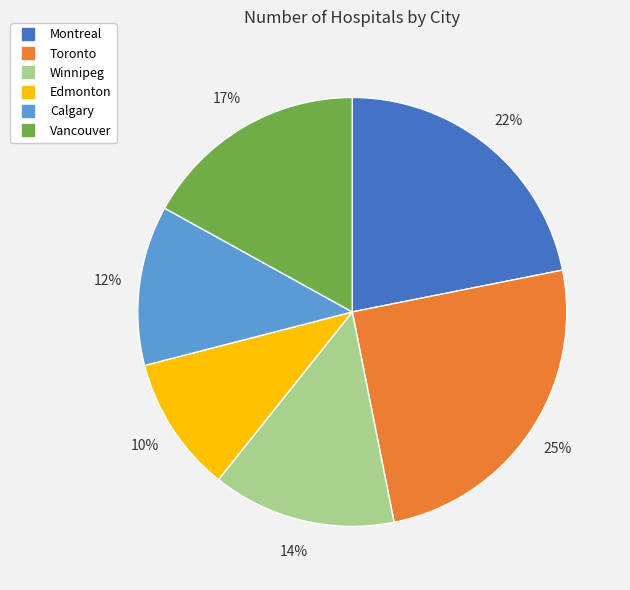

What percentage is the Edmonton slice, to the nearest percent?

10%